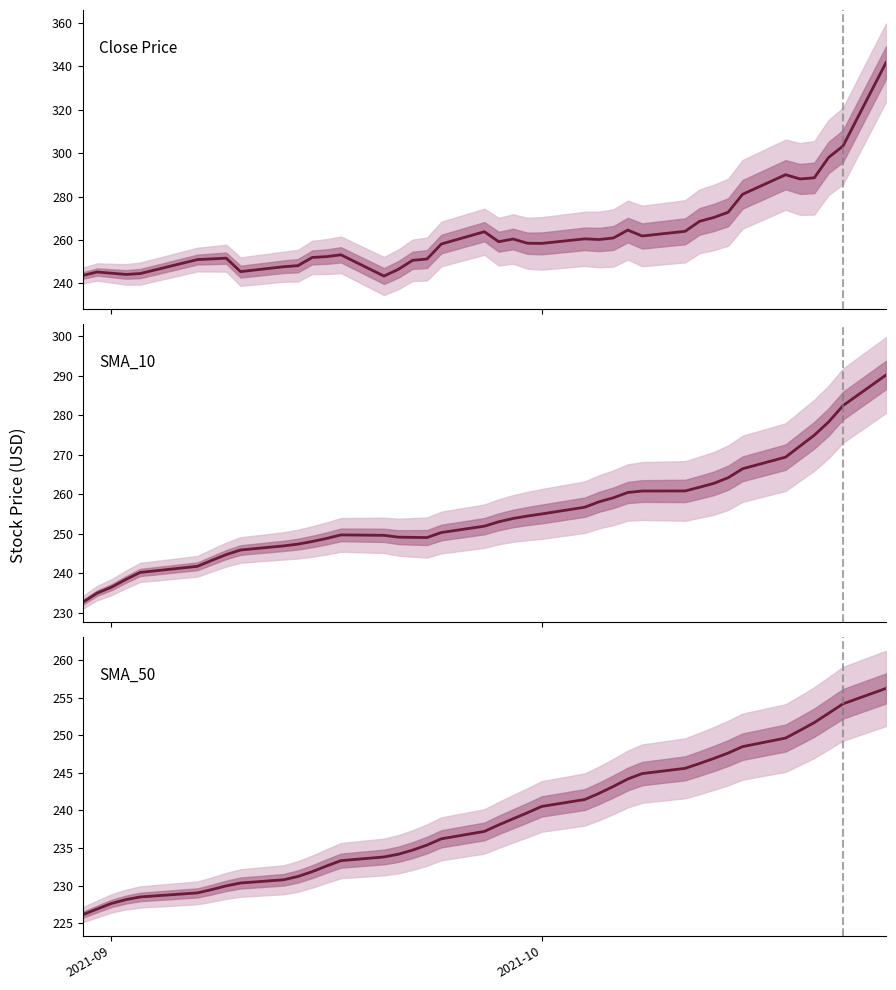

How many data points in SMA_50 are above 238?

20